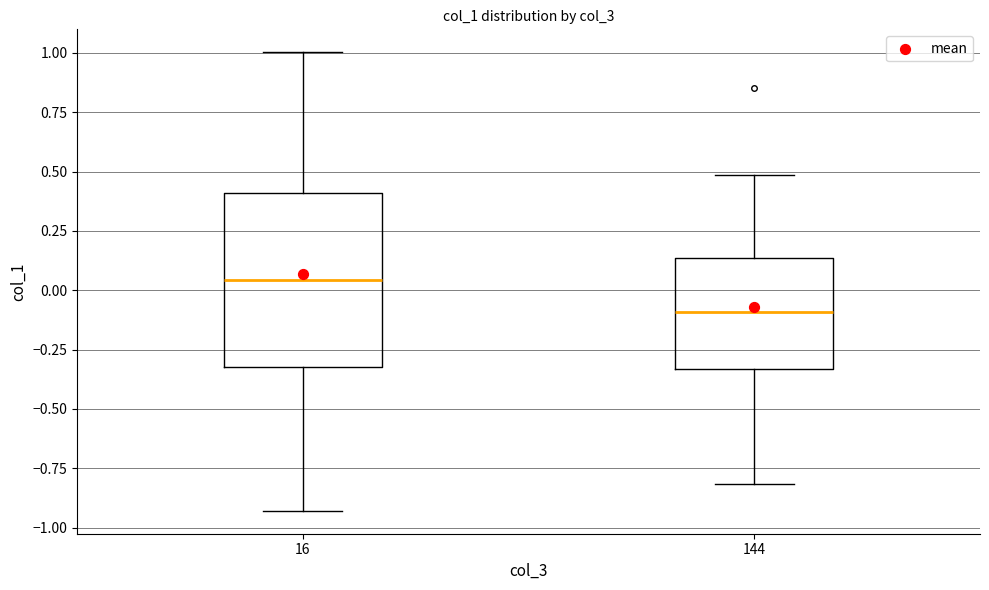

Reading left to right, transcribe this box plot: for each box, give where its median line is, the range the box spans, and where its two whiskers end, as read against the y-axis. The values are not printed on the chart, so give them approximately, as read against the axis.

16: median 0.05, box -0.30 to 0.40, whiskers -0.95 to 1.00
144: median -0.10, box -0.35 to 0.15, whiskers -0.80 to 0.50